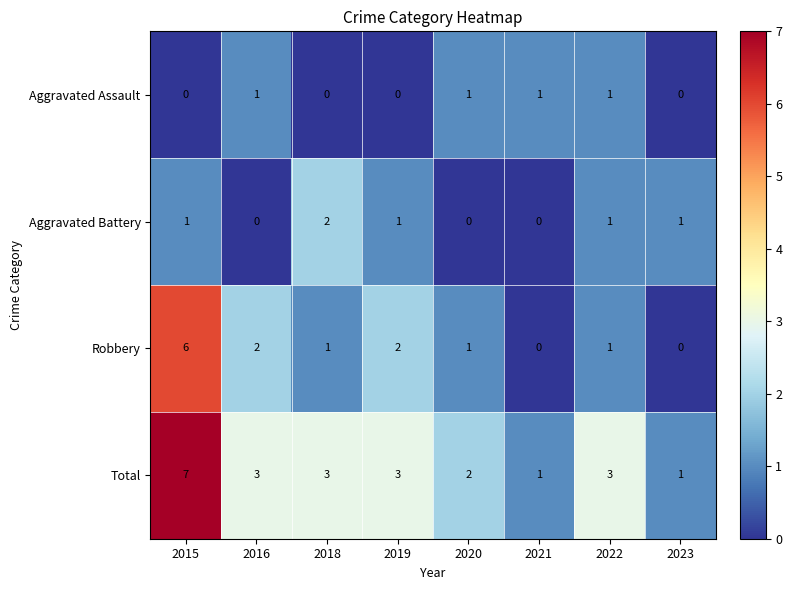

How many categories are shown in the chart?

8